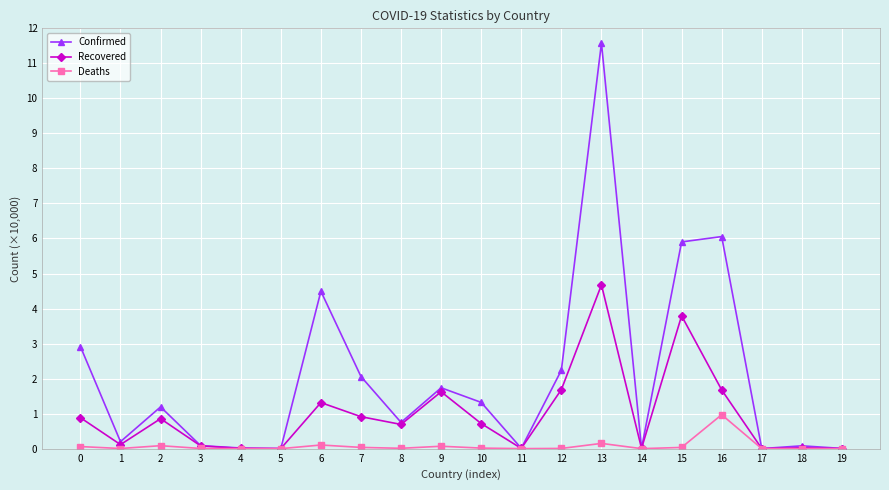

List the series in order of their overall mean, lowest first.

Deaths, Recovered, Confirmed